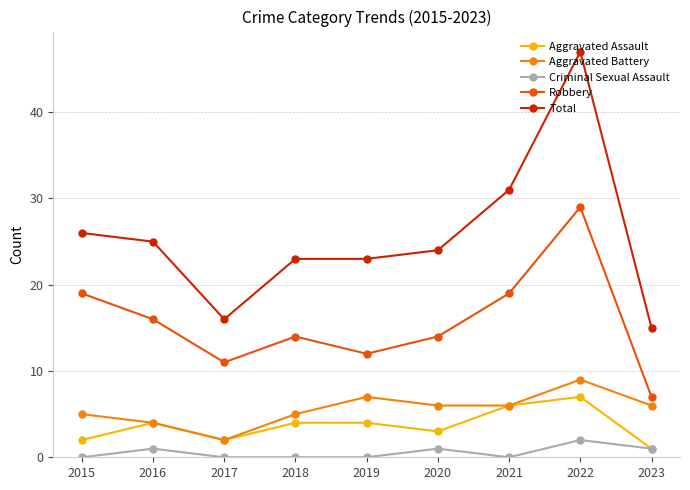

Read the Aggravated Assault value at 2018.

4